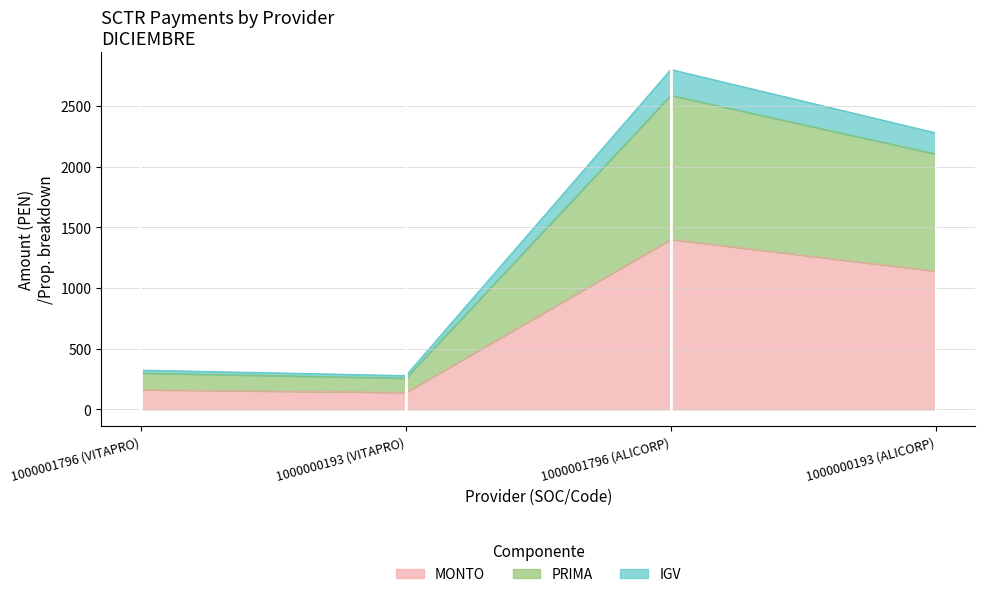

What is the label of the 1st point from the right?

1000000193 (ALICORP)